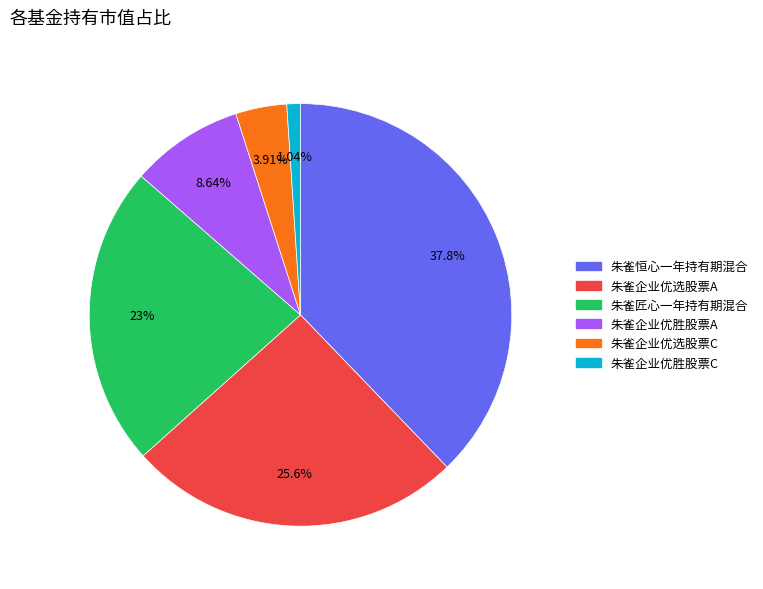

How many slices are in this pie chart?

6